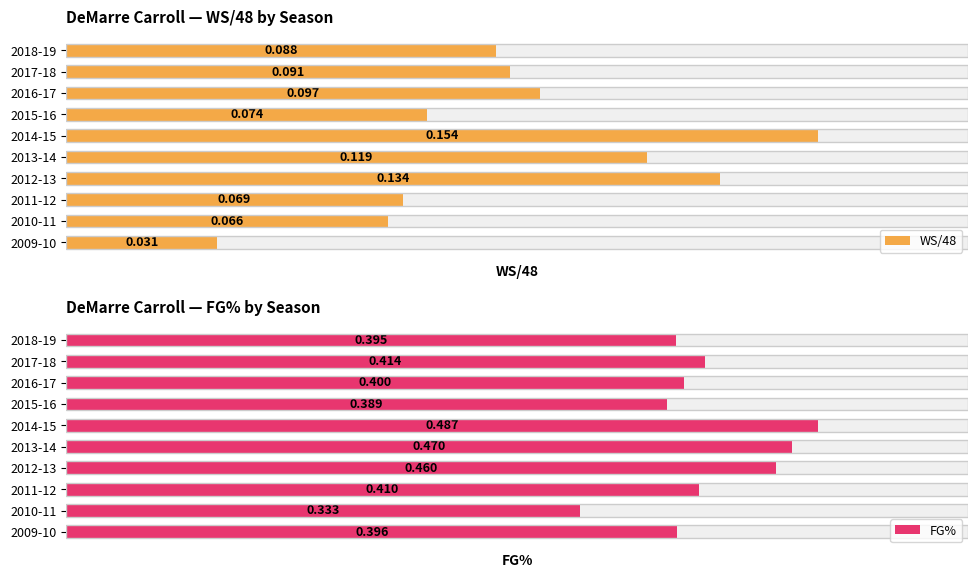

Which series has the largest total across all categories?

FG%